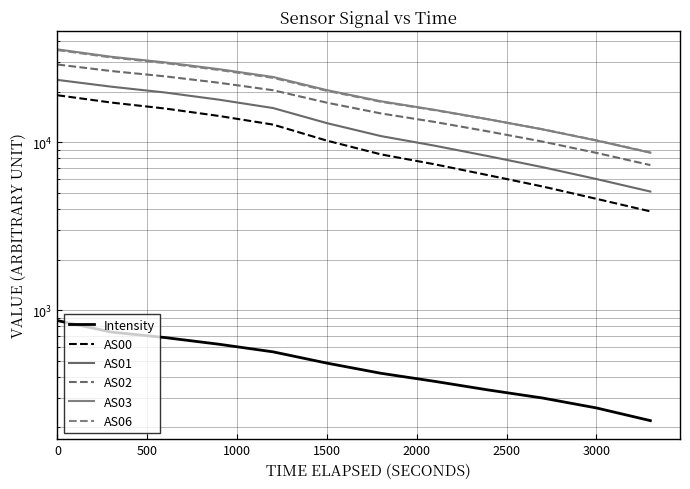

What is the total value across all series at 11?

33821.4